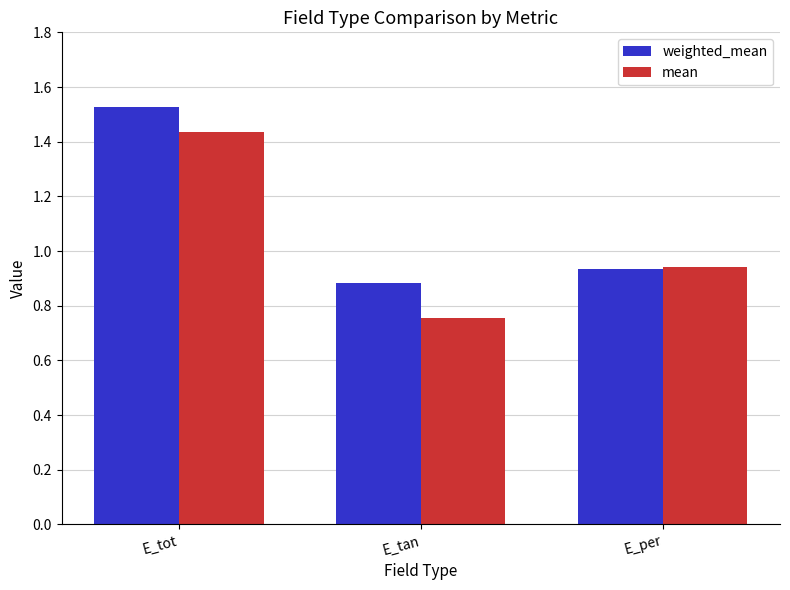

Is the value of mean at E_per greater than the value of weighted_mean at E_tan?

Yes